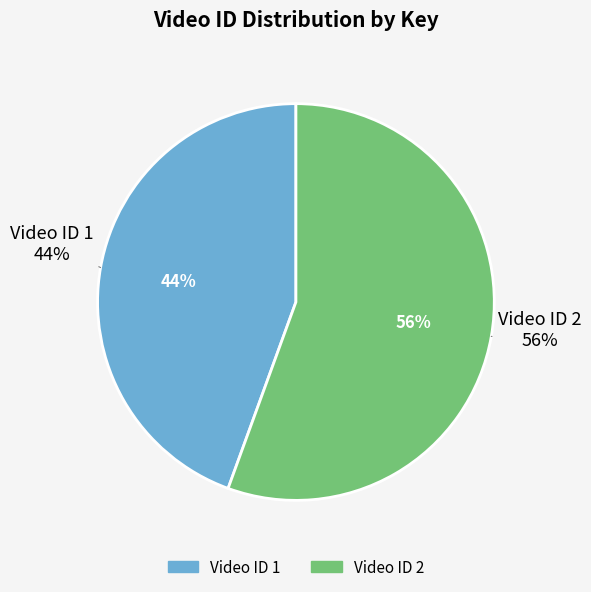

What is the ratio of the value at 2 to the value at 1?

1.2